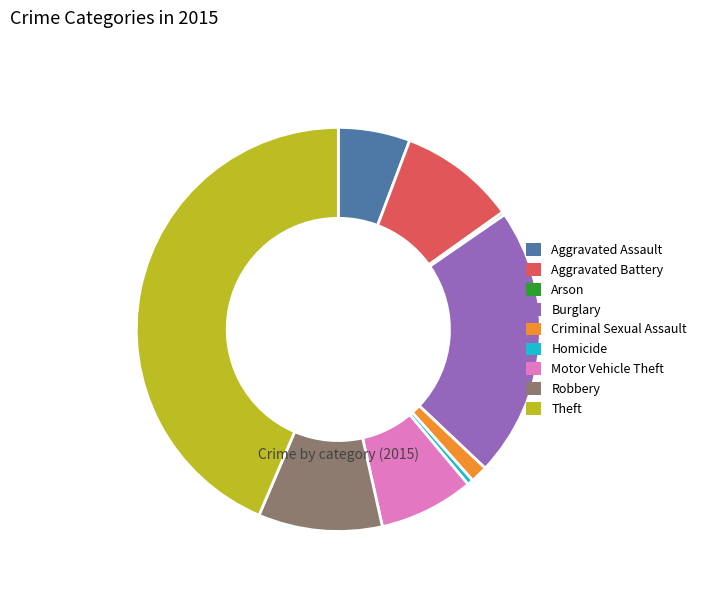

Do Burglary and Criminal Sexual Assault together represent more than half of the pie?

No